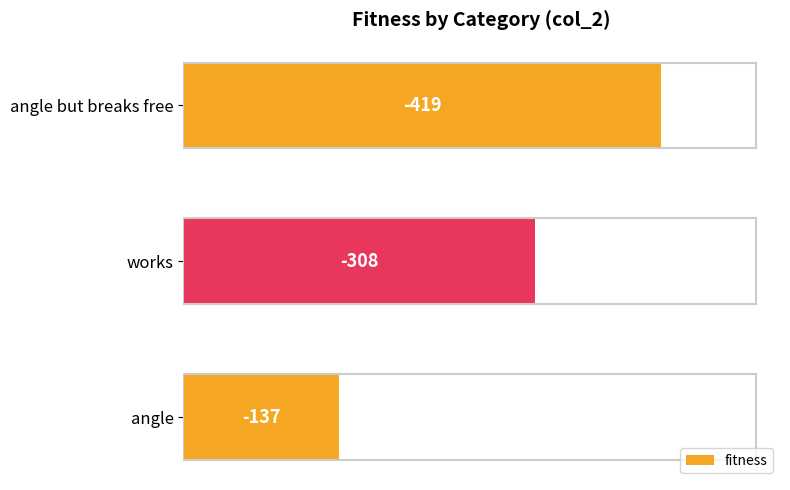

Are the bars horizontal?

Yes